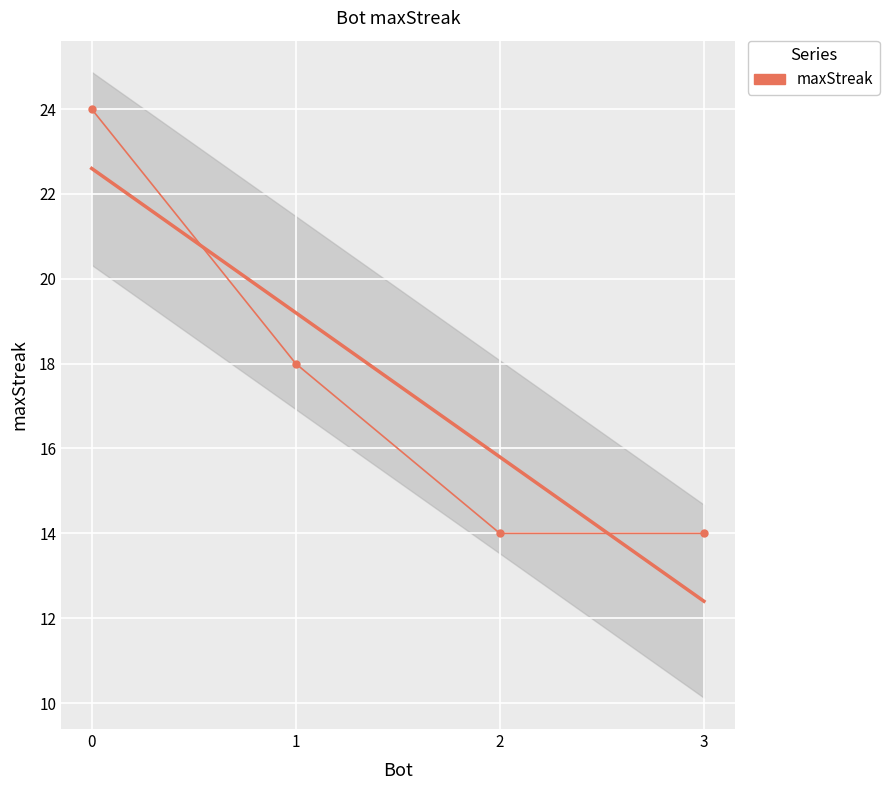

What is the change in value from 1 to 3?

-4